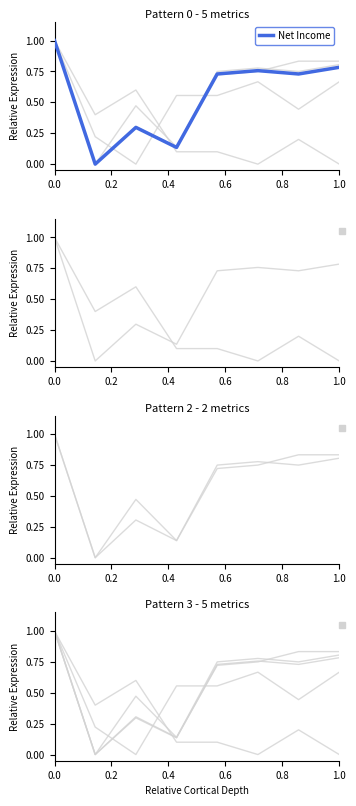

The value of Operating Income or Loss at 0.8 is 0.8. True or false?

False